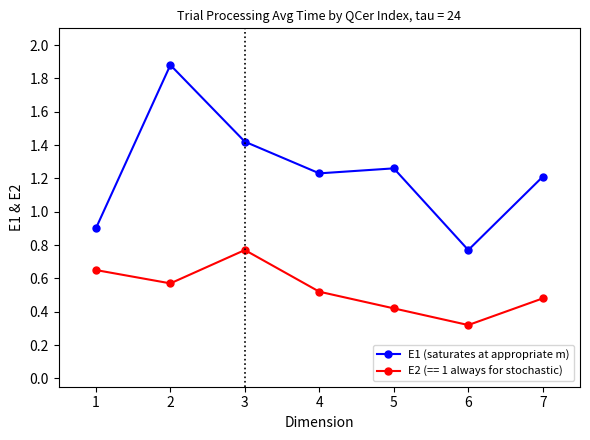

What is the greatest value displayed?

1.9